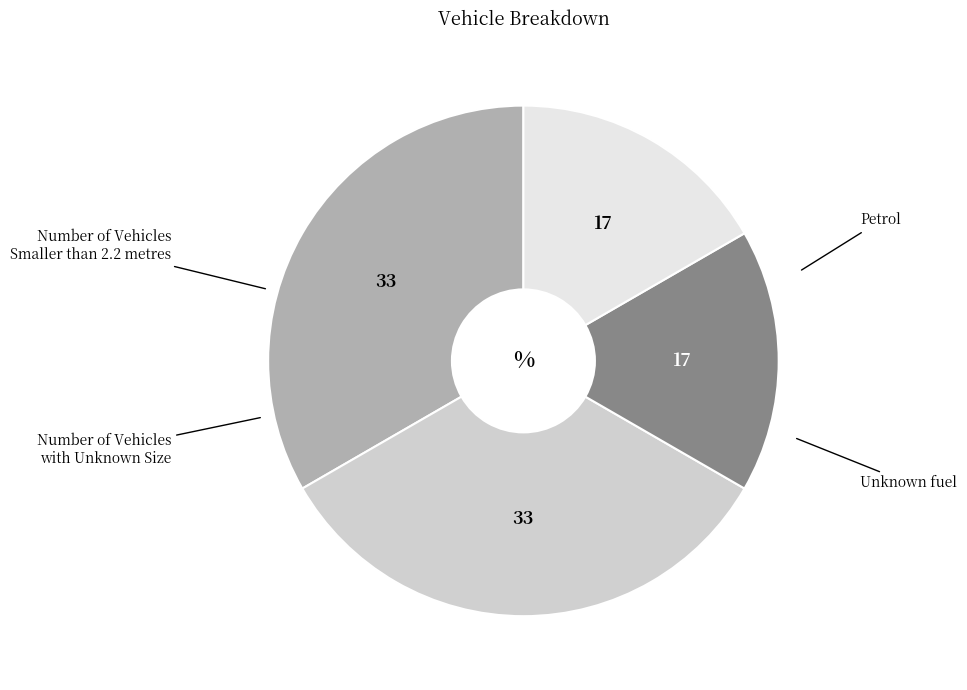

Is there a majority slice in this chart?

No